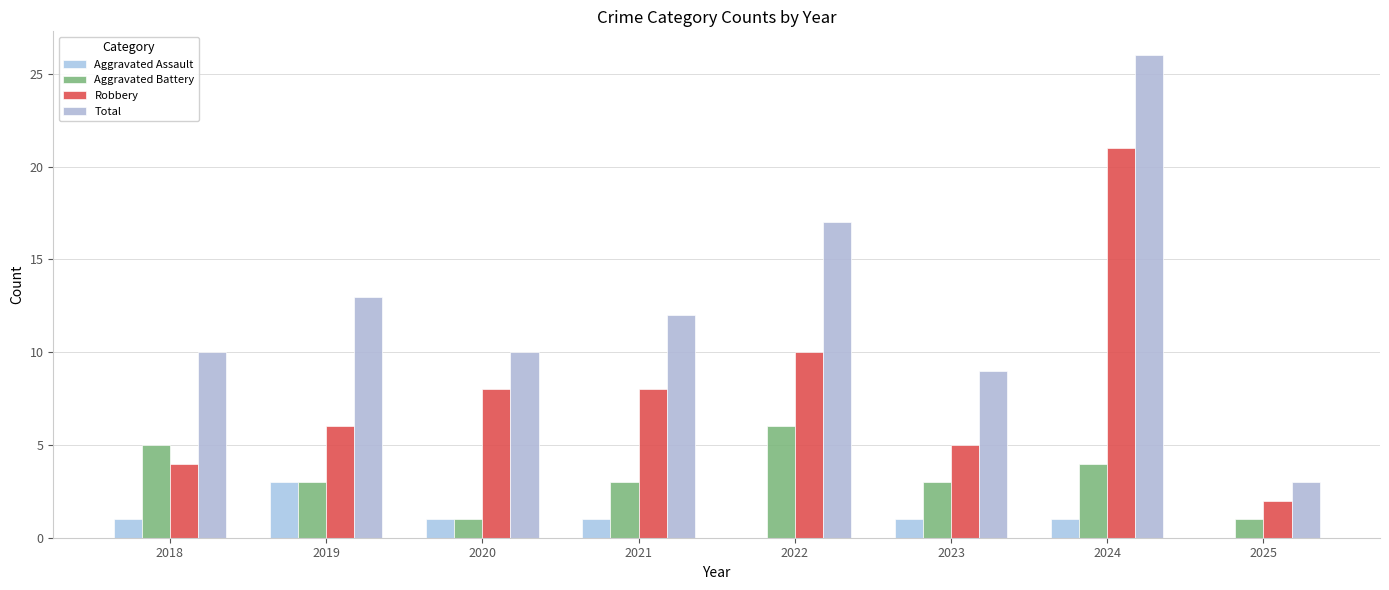

Are the bars horizontal?

No